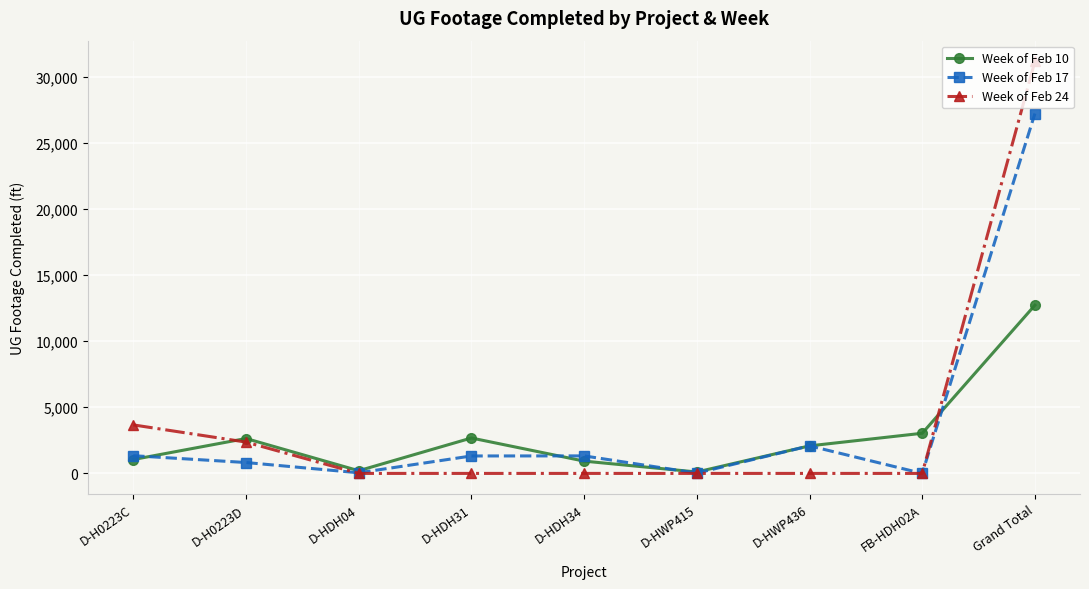

At how many categories does at least one series exceed 3273?

2